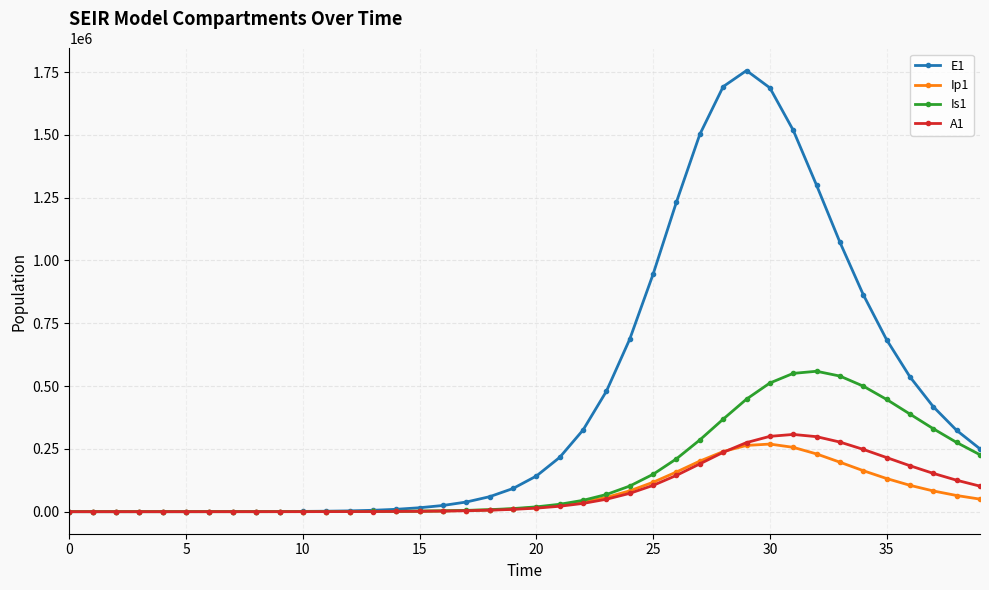

How many categories are shown in the chart?

40